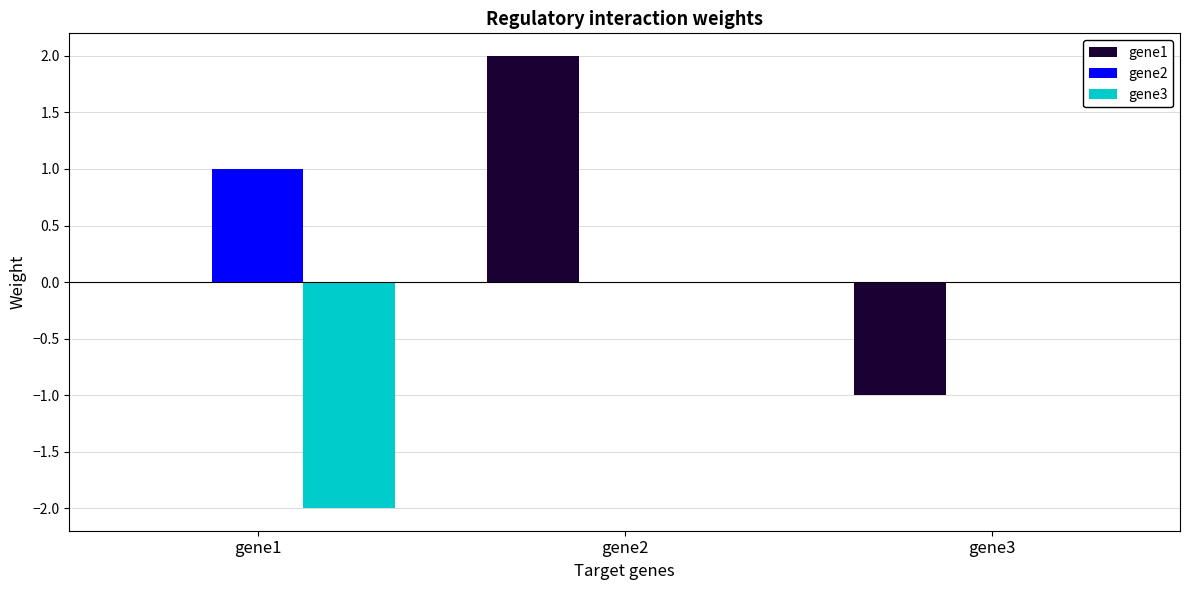

Is it true that gene2 equals 0.0 at gene2?

True